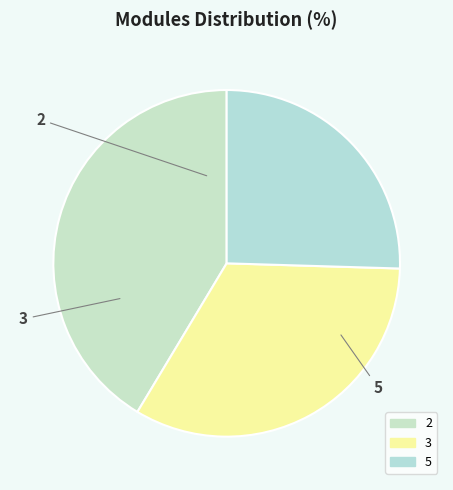

Do 5 and 3 together represent more than half of the pie?

Yes